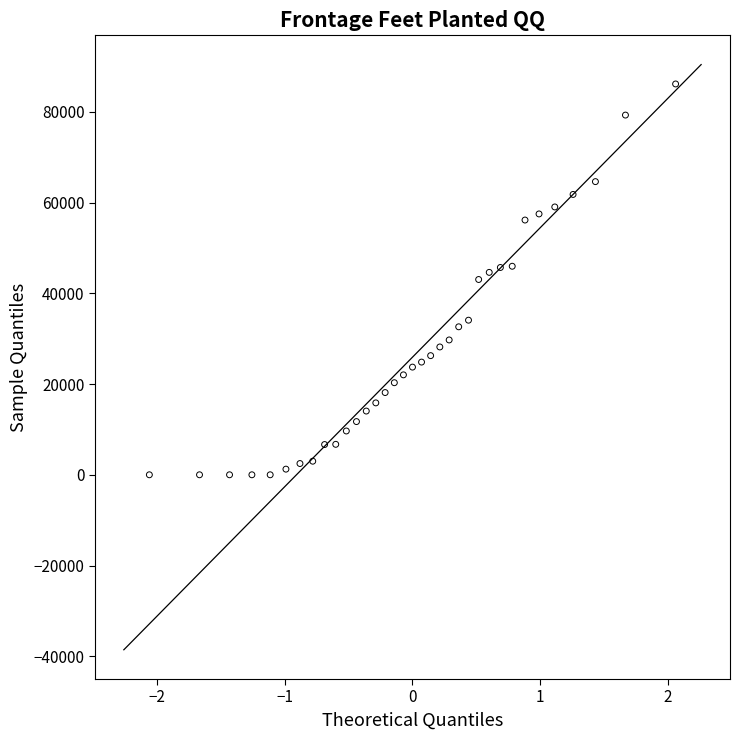

What is the range of Y values (max minus min)?

86161